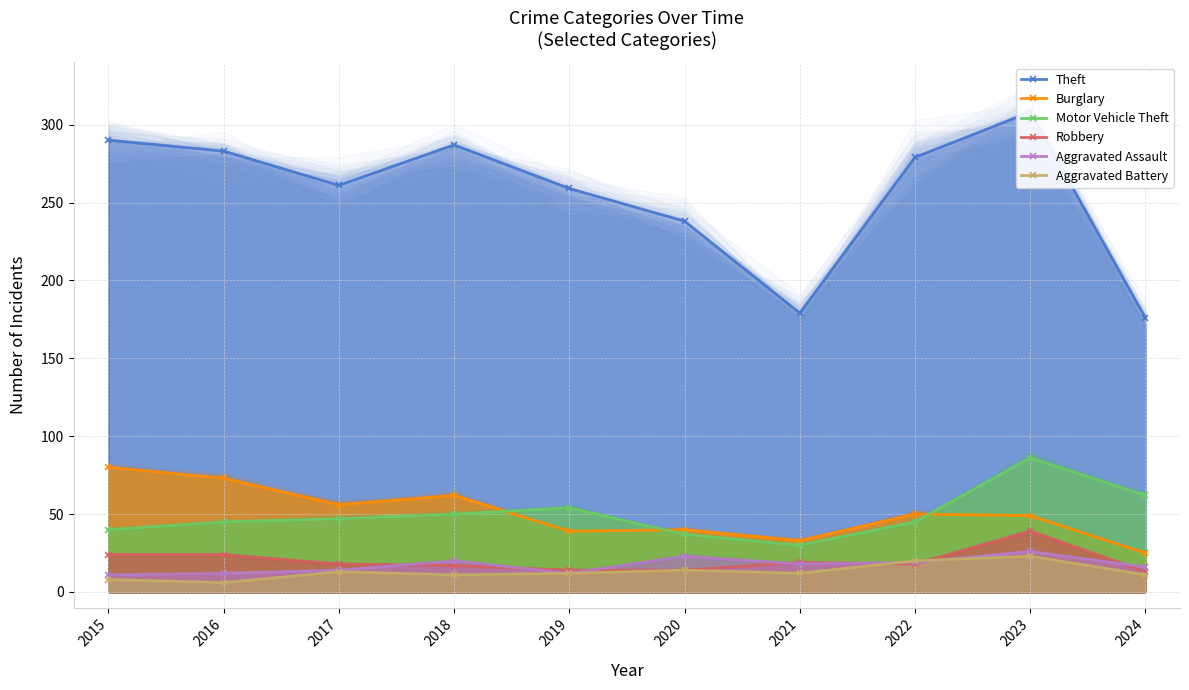

Reading left to right, what are all the values shown in this chart?

Theft: 290	283	261	287	259	238	179	279	308	176
Burglary: 80	73	56	62	39	40	33	50	49	25
Motor Vehicle Theft: 40	45	47	50	54	37	30	45	86	62
Robbery: 24	24	18	17	14	14	19	18	39	13
Aggravated Assault: 11	12	14	20	12	23	18	19	26	16
Aggravated Battery: 8	6	13	11	12	14	12	20	23	11